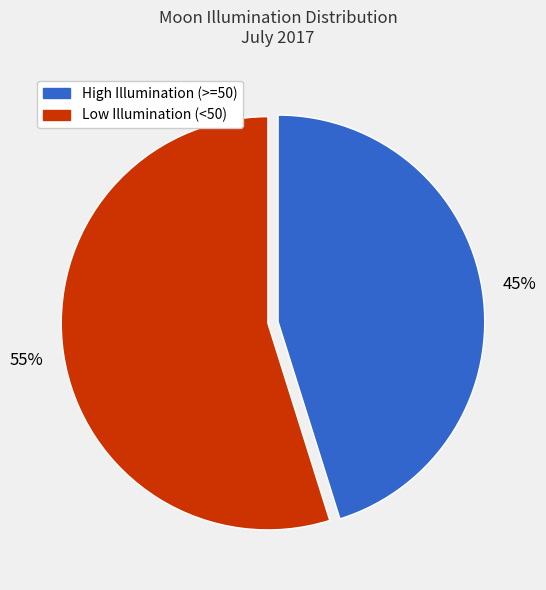

What percentage is the Low Illumination (<50) slice, to the nearest percent?

55%